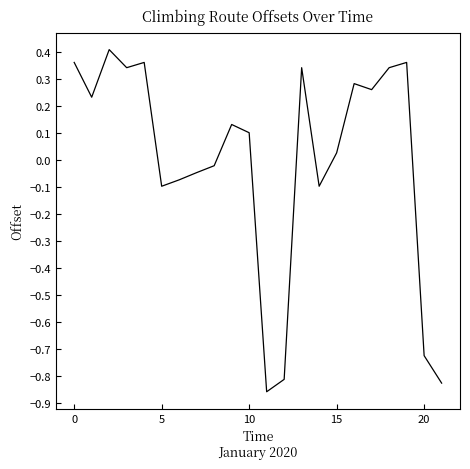

What is the difference between the maximum and minimum values?

1.3